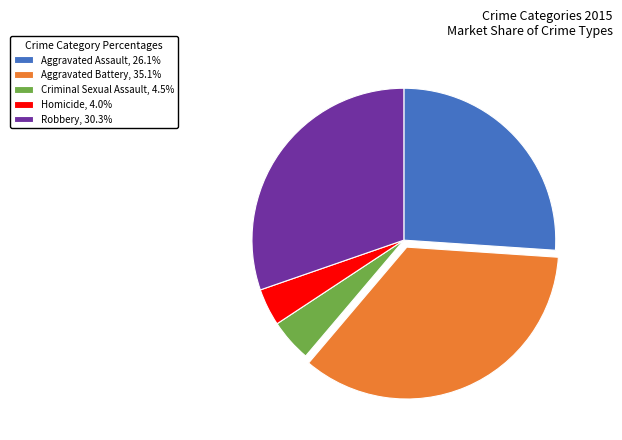

How many slices are in this pie chart?

5